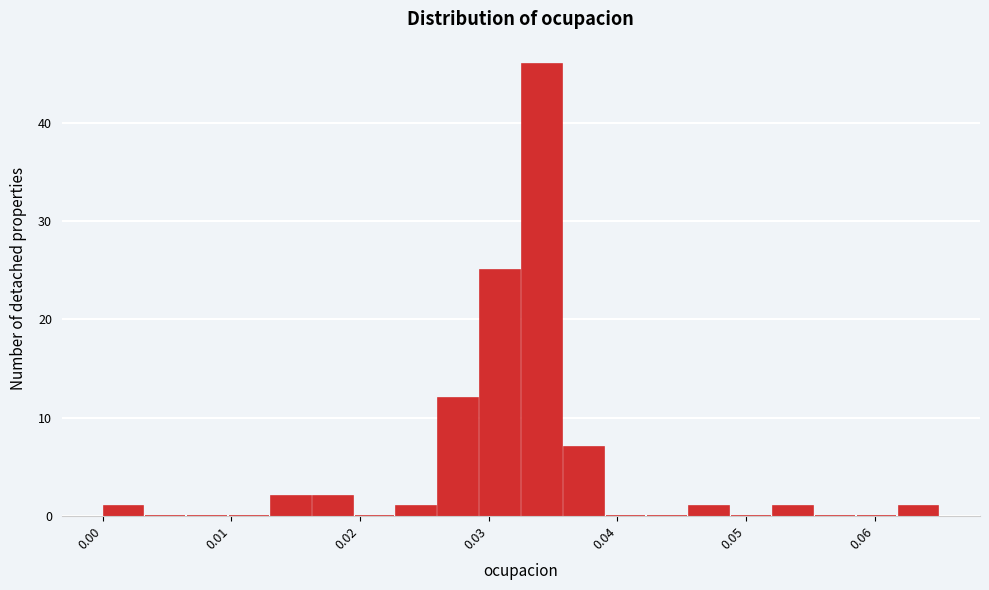

Around what value on the x-axis is the tallest bar? Give the approximate position of its centre, as read against the axis.

0.034